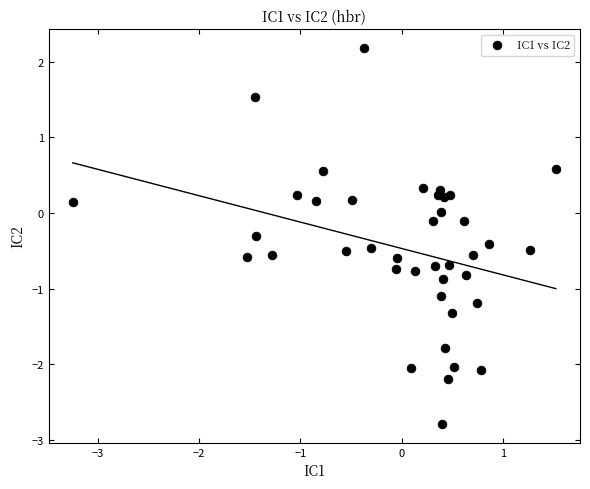

What is the range of Y values (max minus min)?

5.0